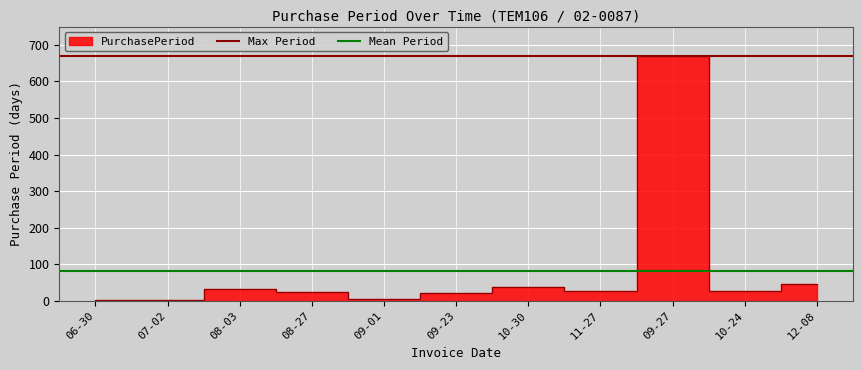

What is the total value across all series at 06-30?

751